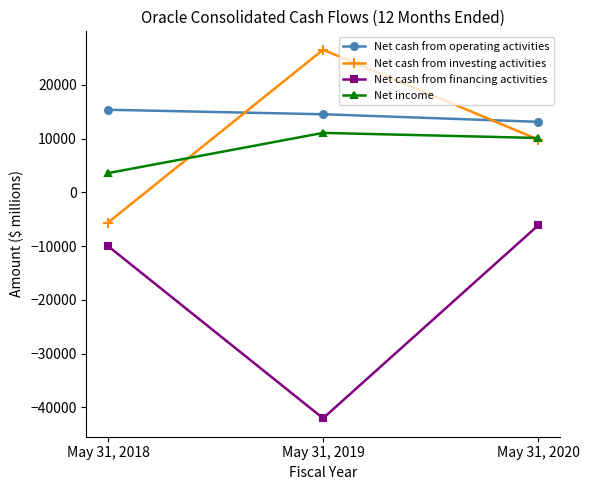

What is the smallest value displayed?

-42056